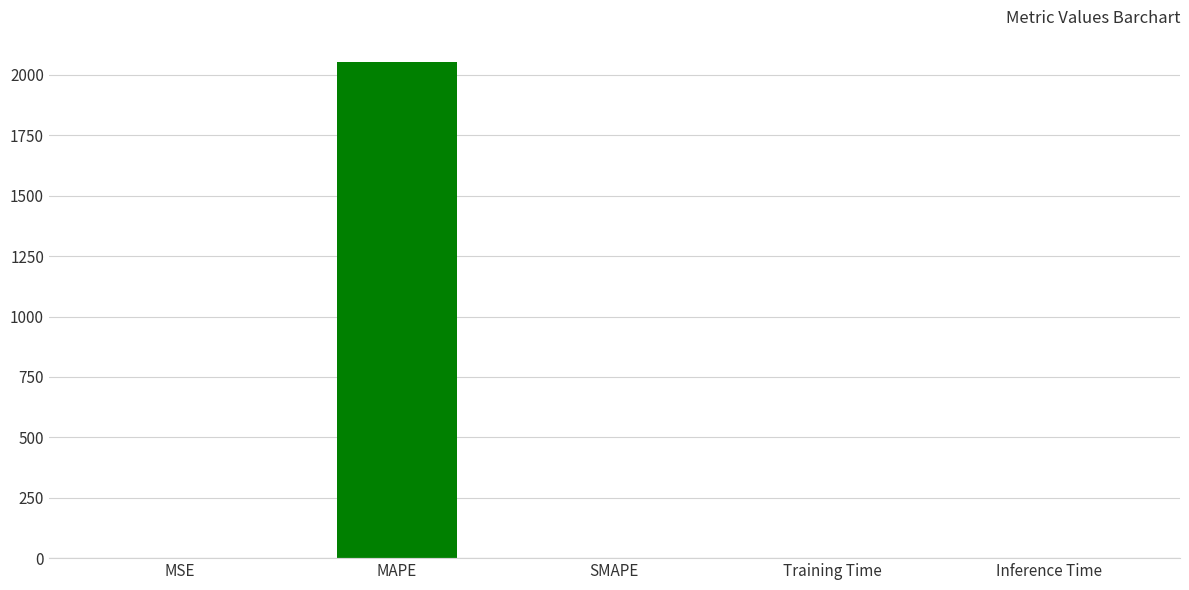

Between Training Time and MAPE, which is larger?

MAPE